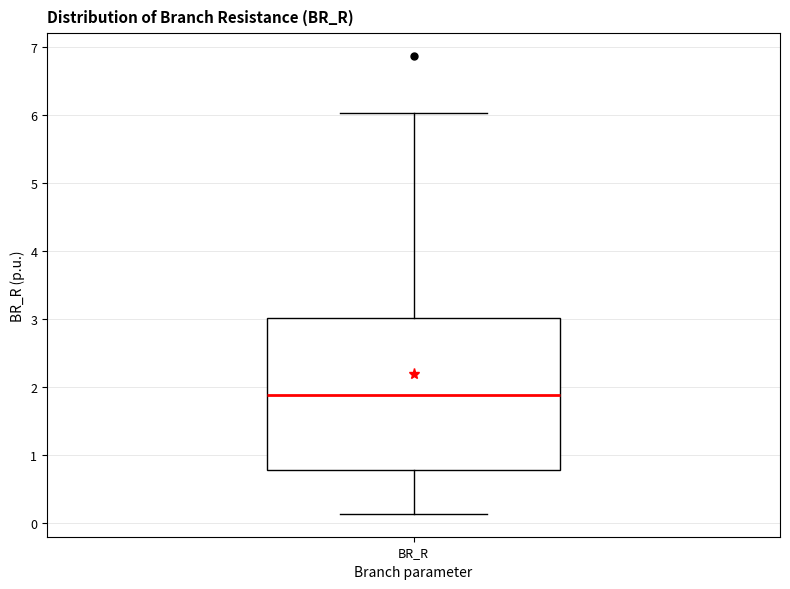

Read this box plot against the y-axis: the position of the median line, the range covered by the box, and the ends of both whiskers. The values are not printed on the chart, so give them approximately, as read against the axis.

median 1.9, box 0.8 to 3.0, whiskers 0.1 to 6.0